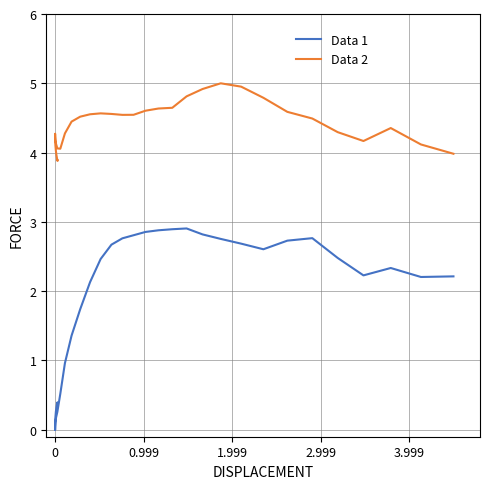

What is the sum of all Data 2 values?

173.5